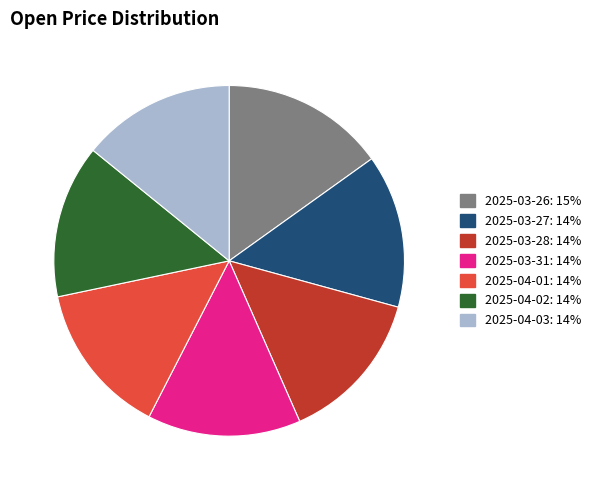

Between 2025-03-26 and 2025-03-31, which is larger?

2025-03-26